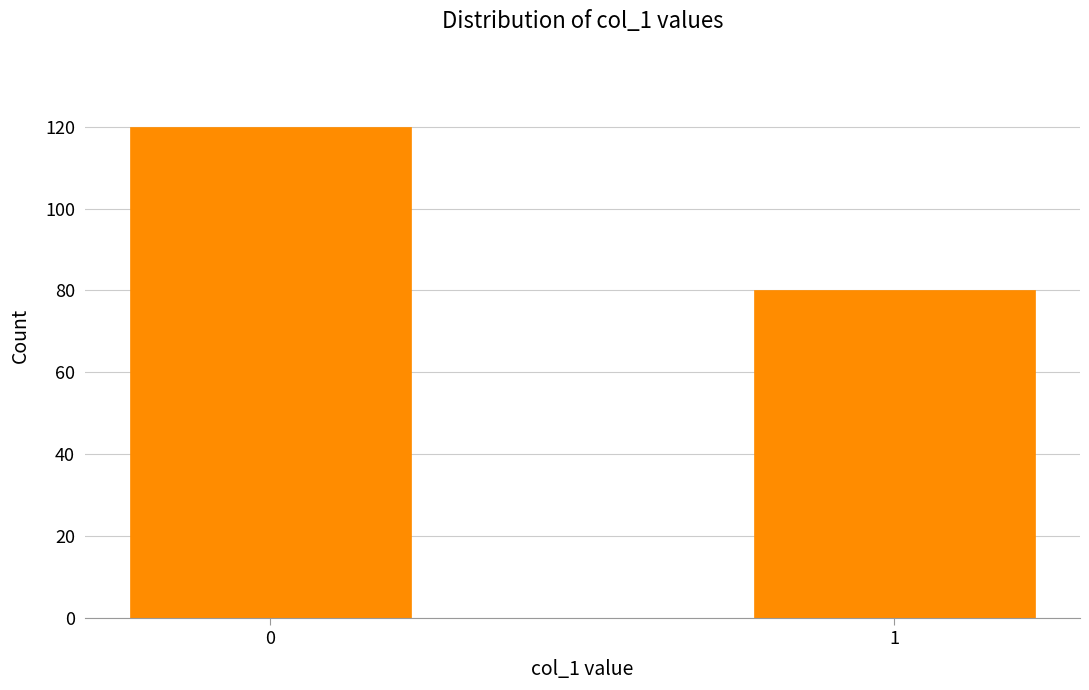

Reading right to left, list all the values displayed in this chart.

80	120